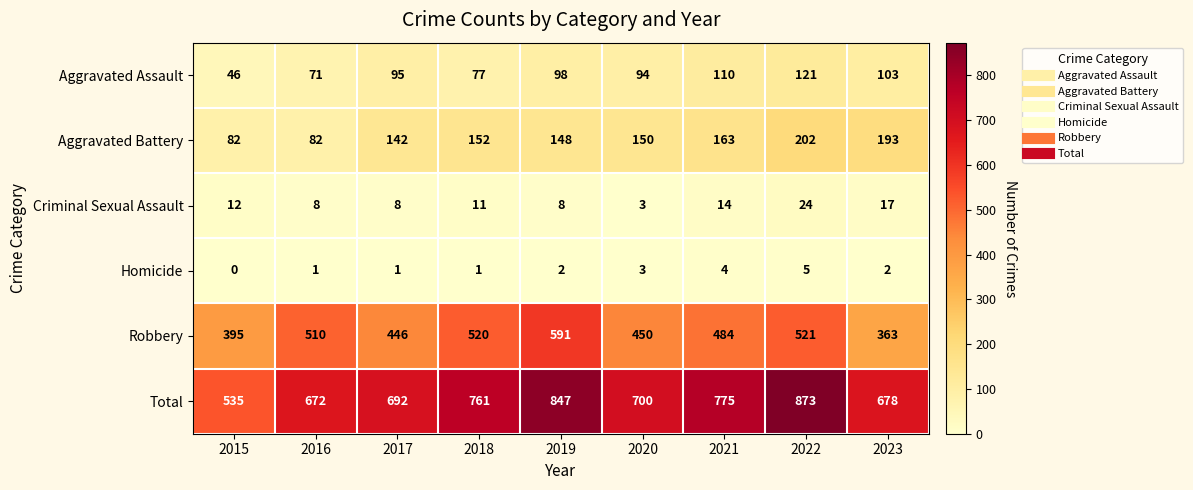

What is the sum of all Total values?

6533